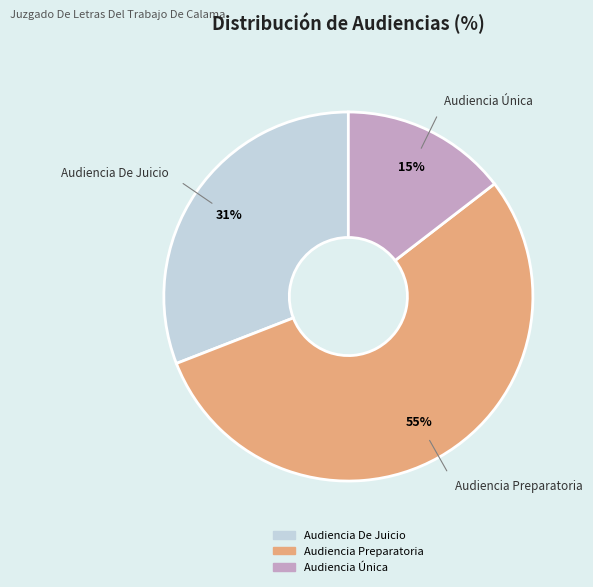

To the nearest percent, what is the difference between the largest and smallest slice percentages?

40%